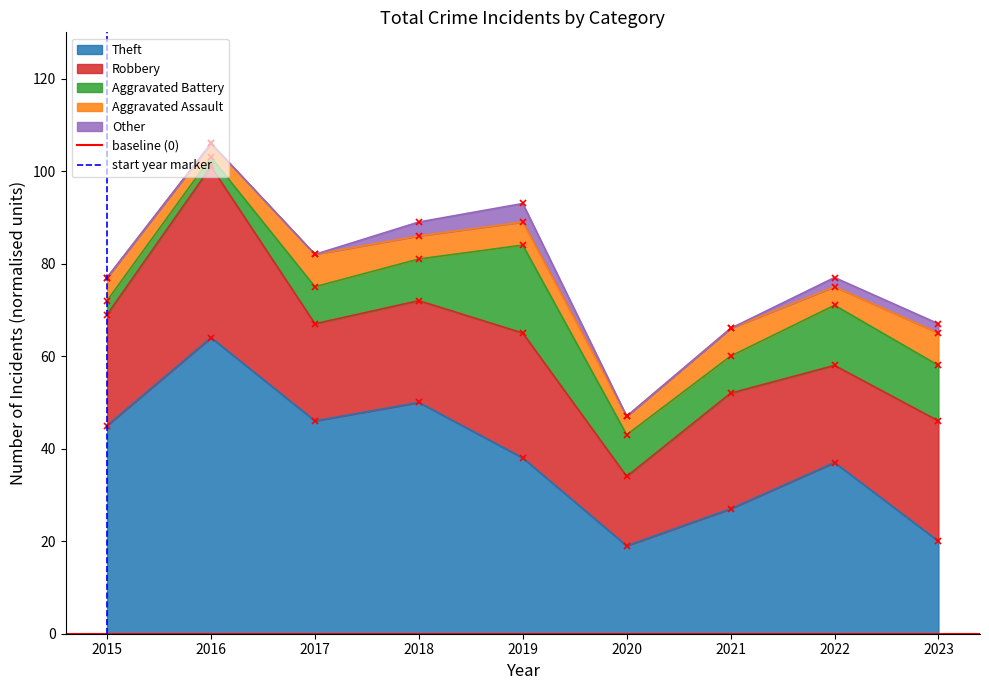

True or false: Theft has a value of 37 at 2022.

True